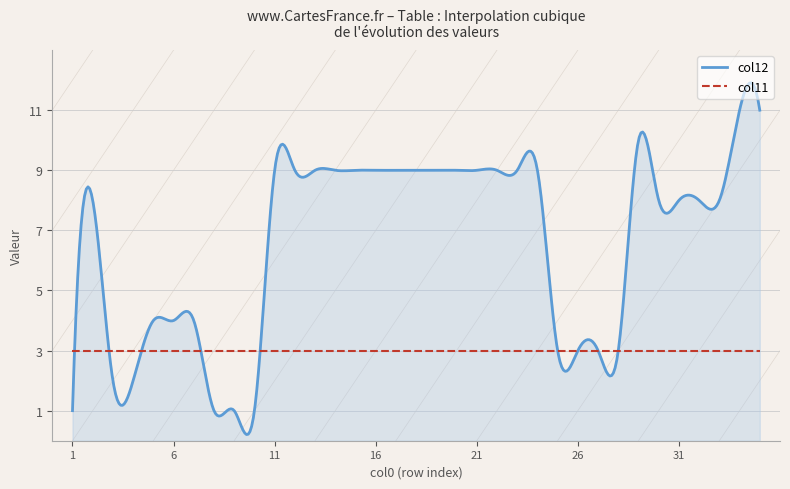

Count the number of data series in this chart.

2